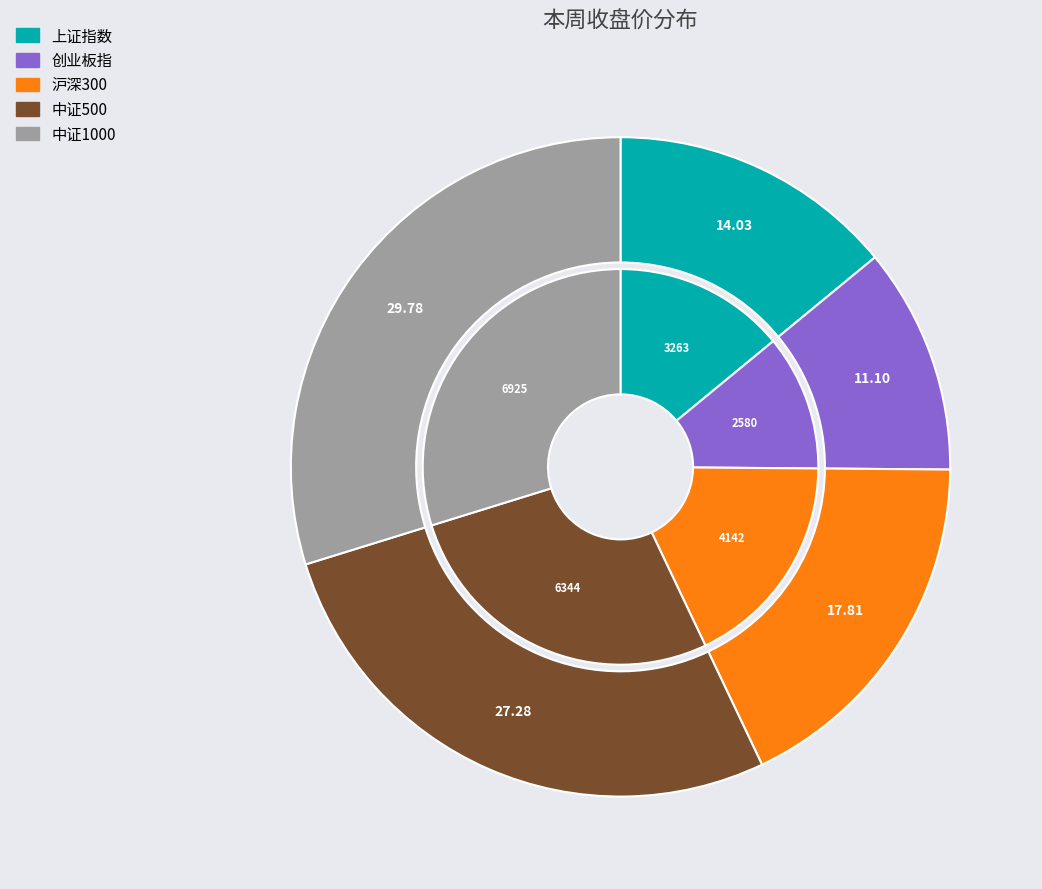

How much of the chart is everything except 上证指数?

86.0%